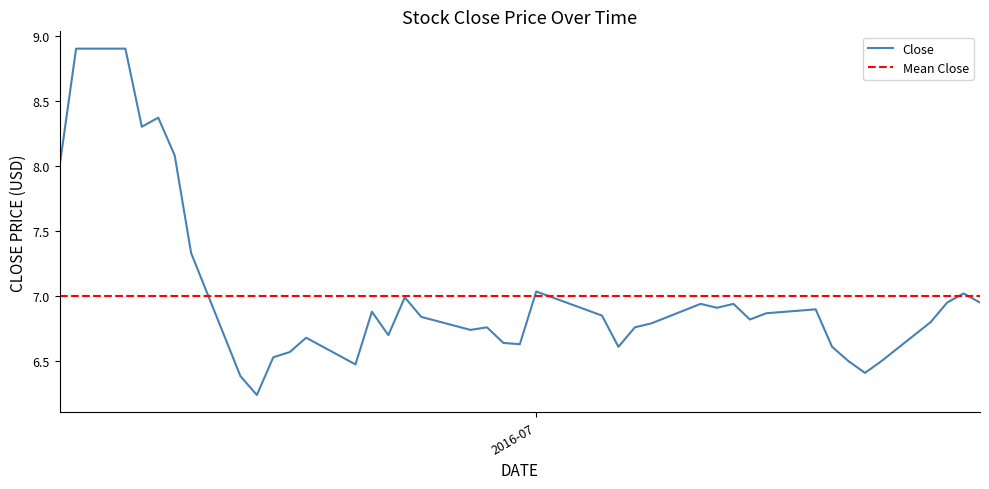

The chart shows a value of 6.5 at 2016-07-22. True or false?

True